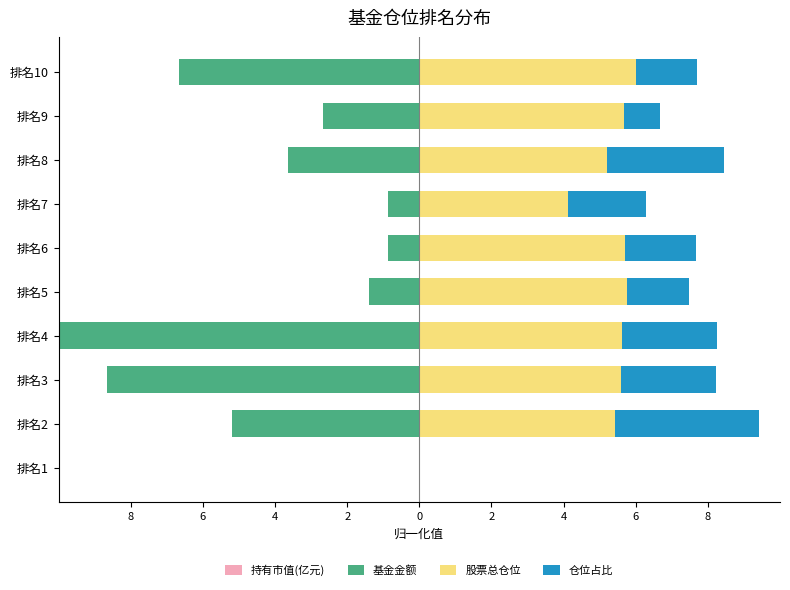

The value of 基金金额 at 排名9 is -4.8. True or false?

False